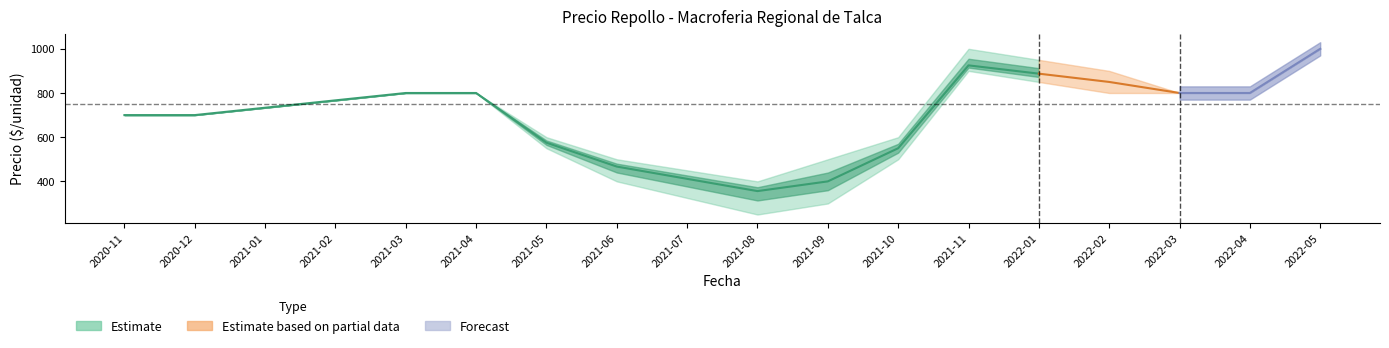

What is the average value of the Precio minimo series?

517